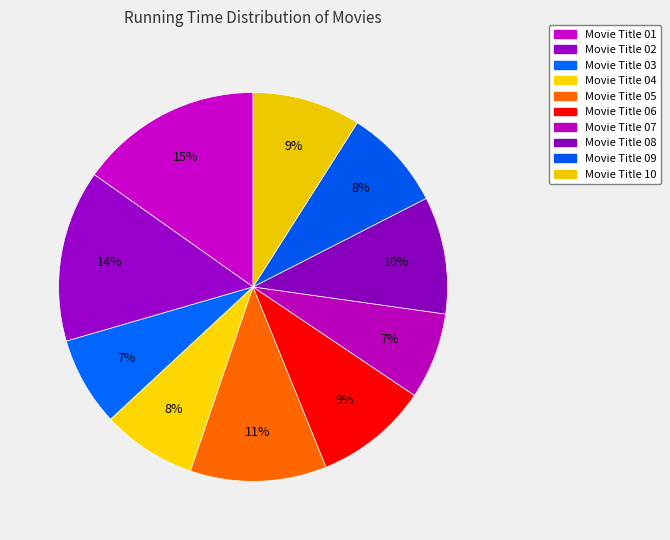

True or false: Movie Title 07 accounts for 1% of the total.

False